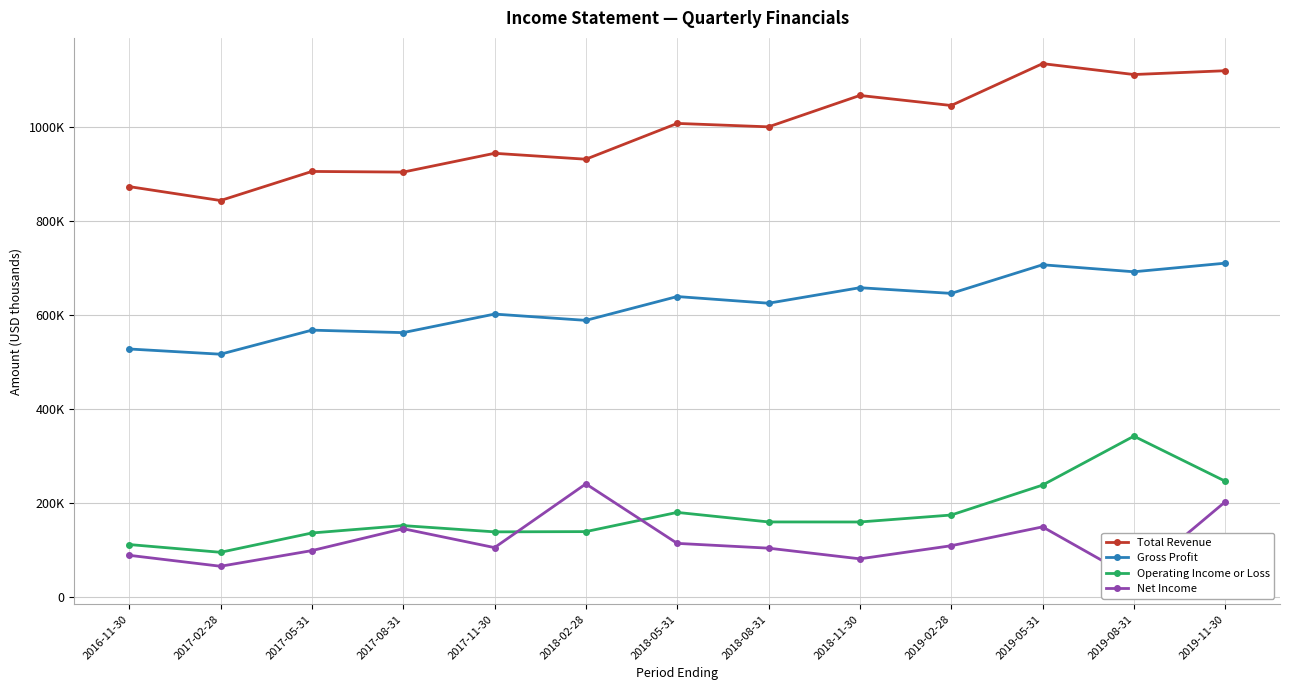

How many data points does each series have?

13